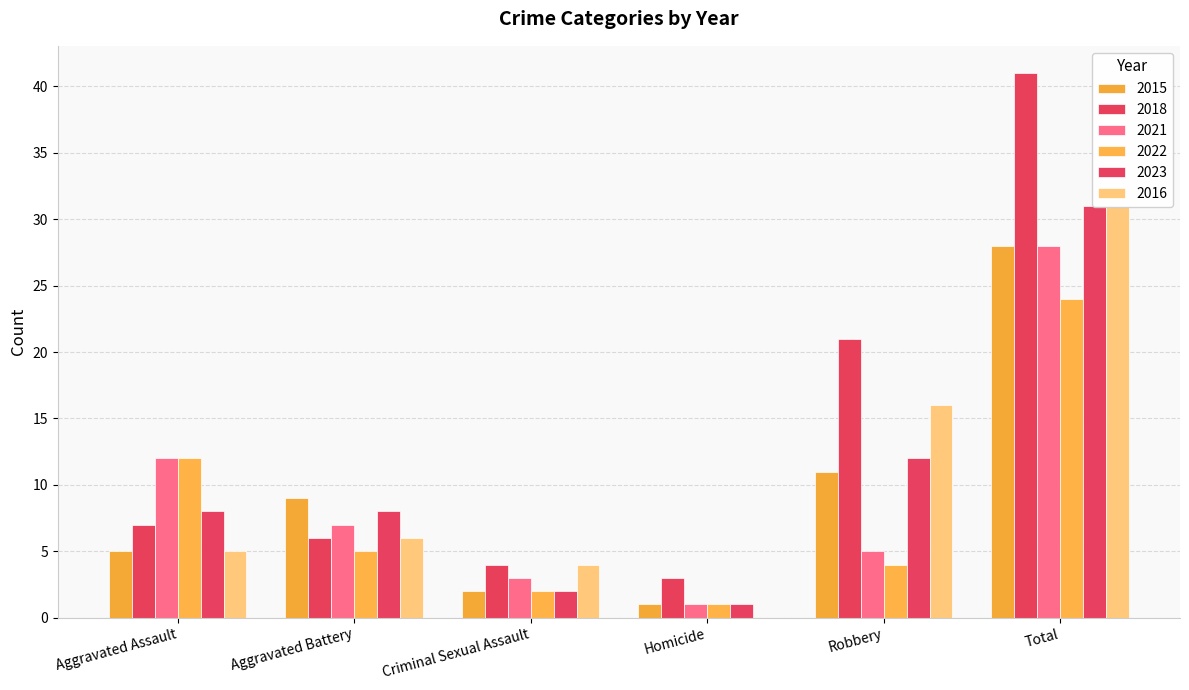

What position from the right is Aggravated Assault?

6